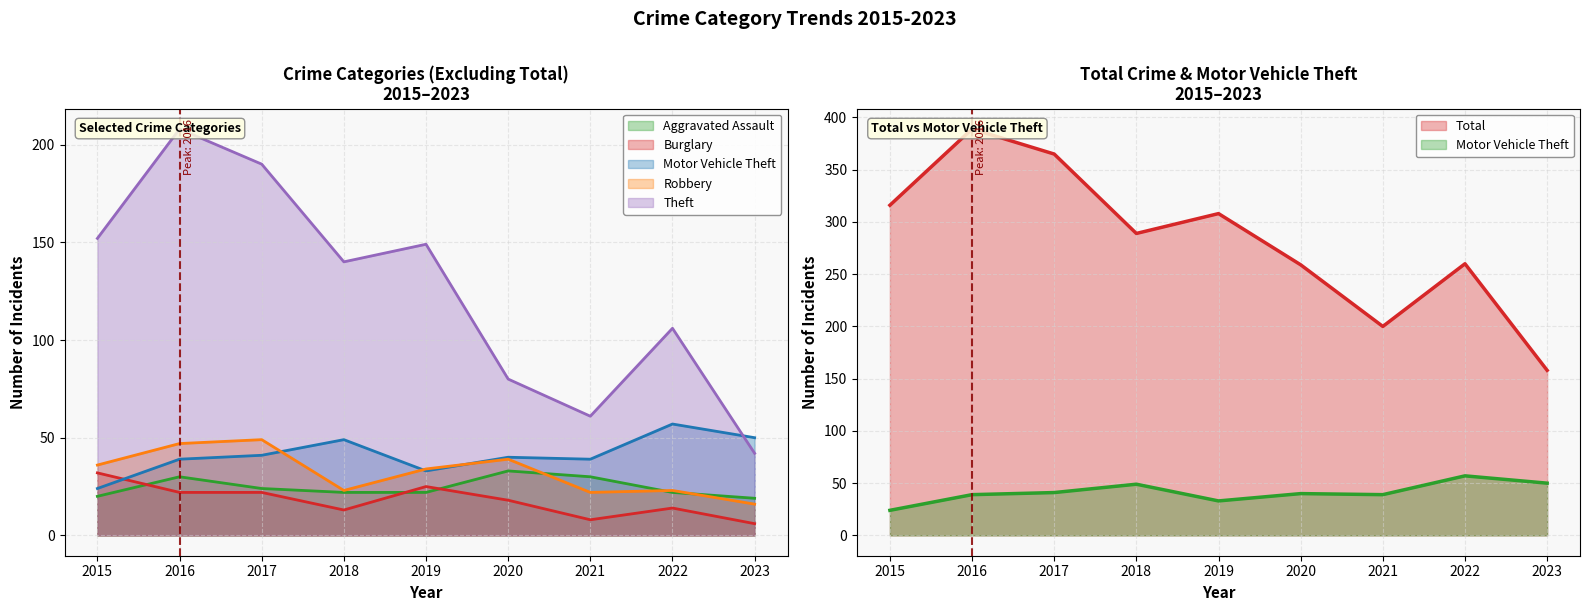

Read the Burglary value at 2016, to the nearest 5.

20